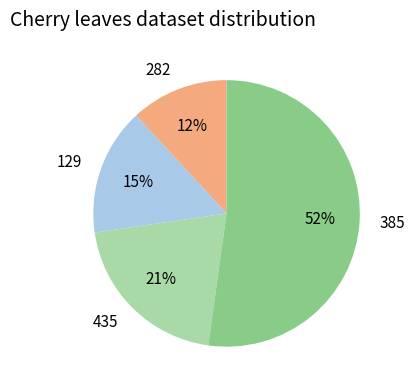

Is there any slice that represents more than half of the pie?

Yes